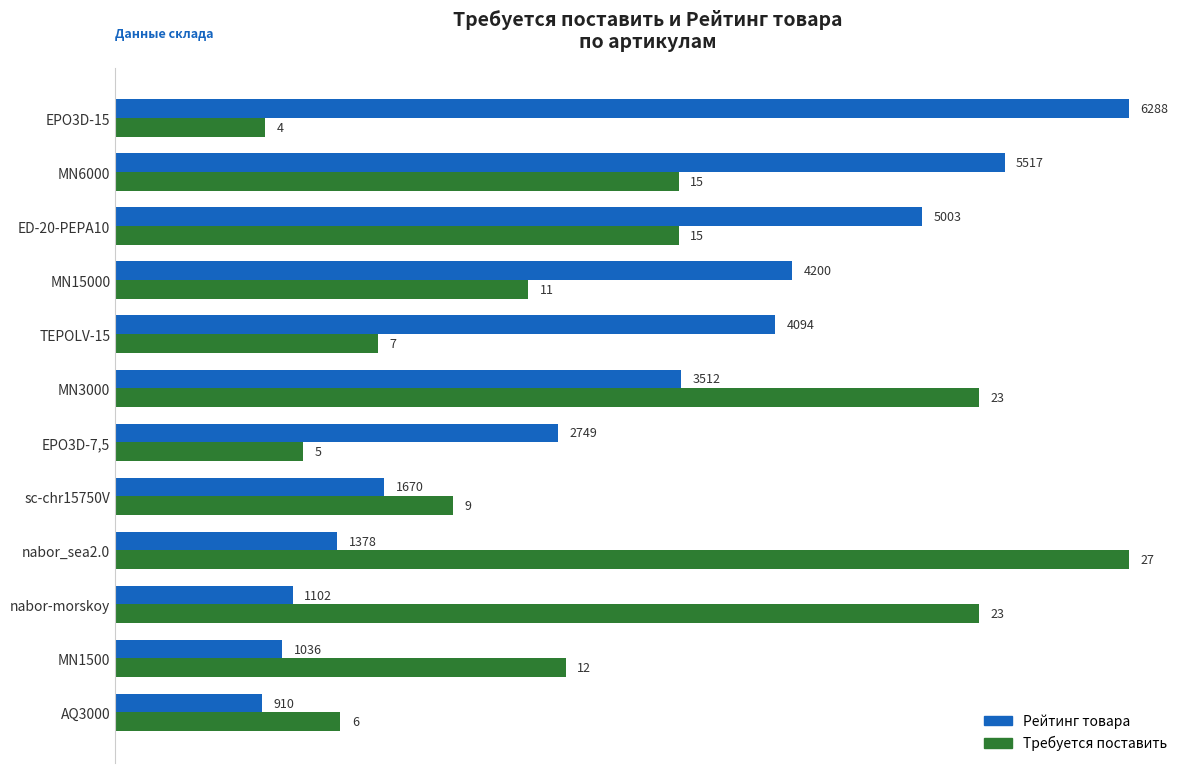

What is the difference between the highest and lowest values at MN15000?

7.0